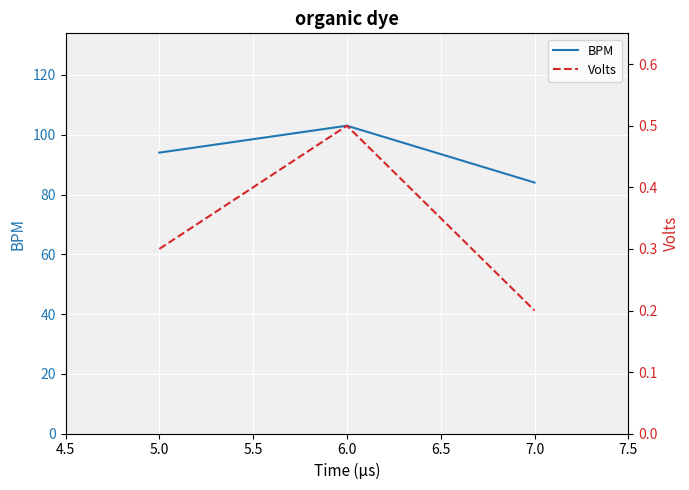

True or false: BPM has a value of 84 at 7.0.

True